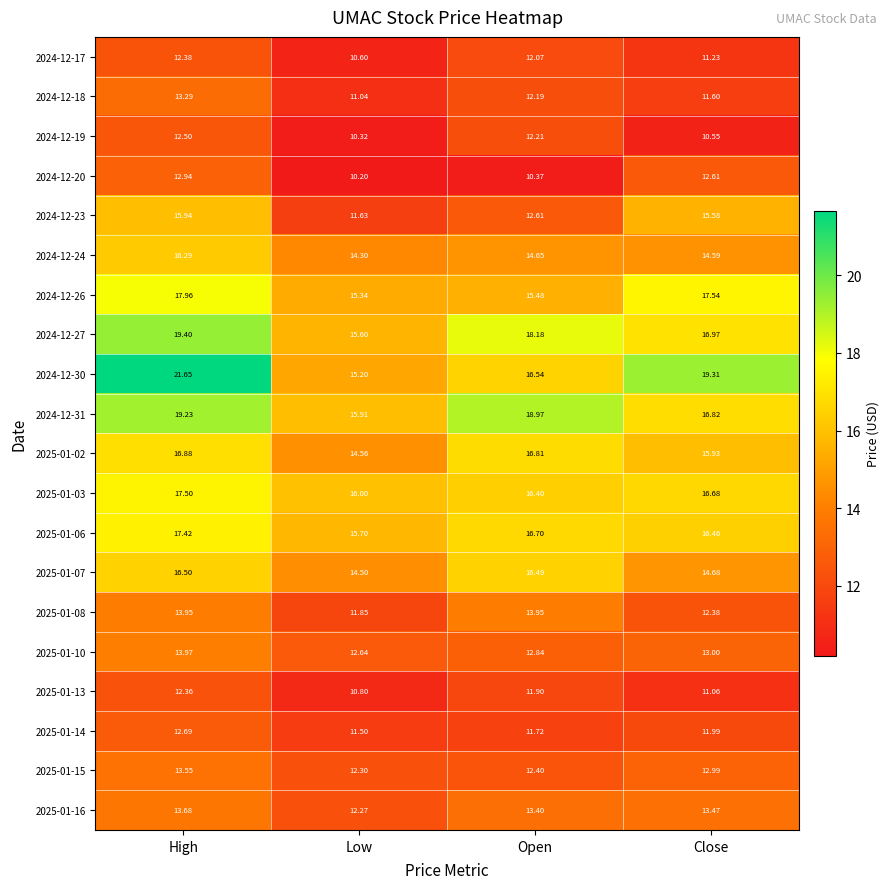

How many categories are shown in the chart?

4